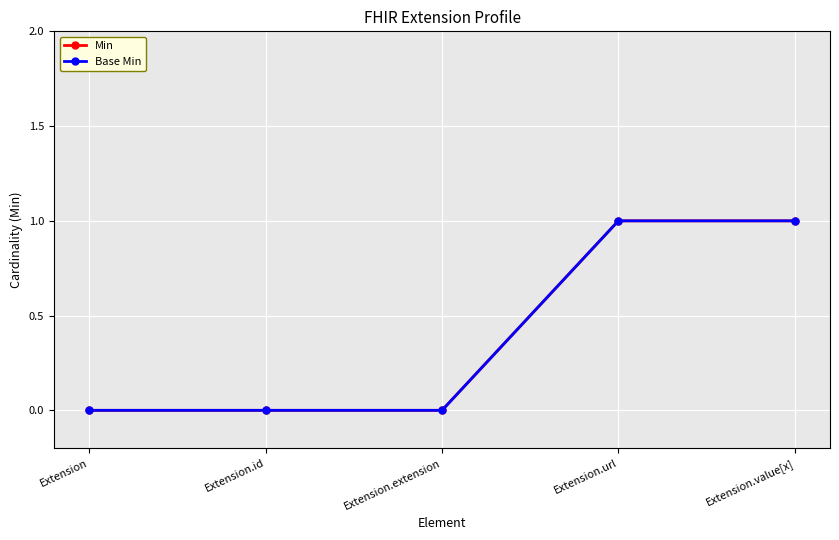

Which category has the lowest value across all series?

Extension